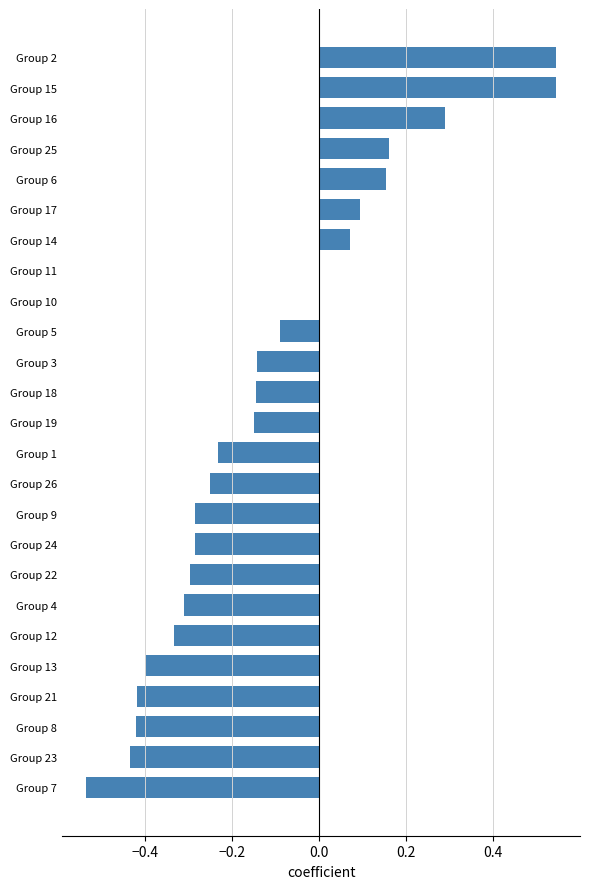

The value at Group 21 is -0.4. True or false?

True